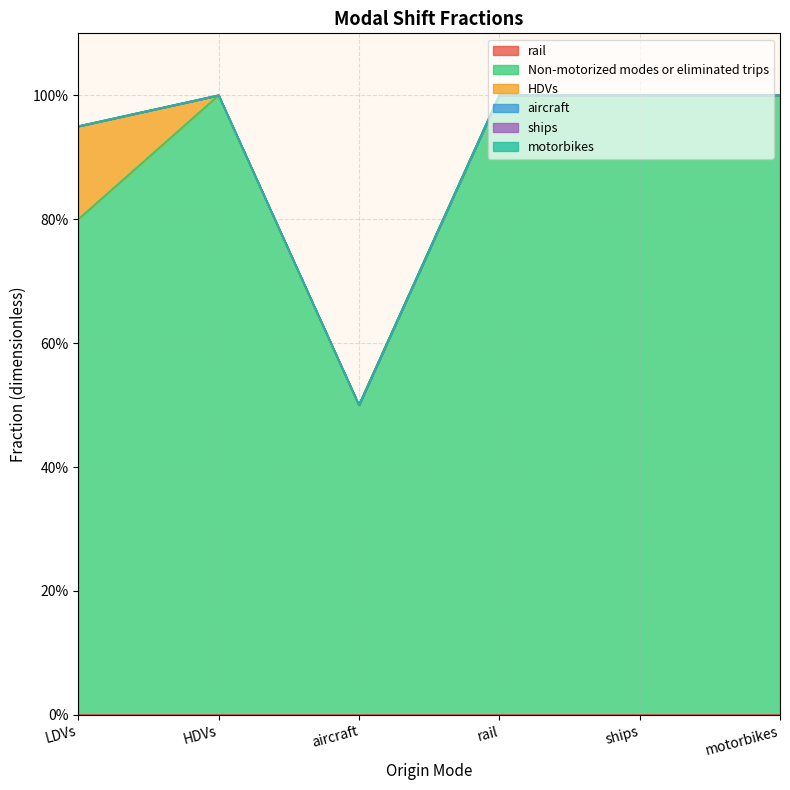

Count the number of data series in this chart.

6